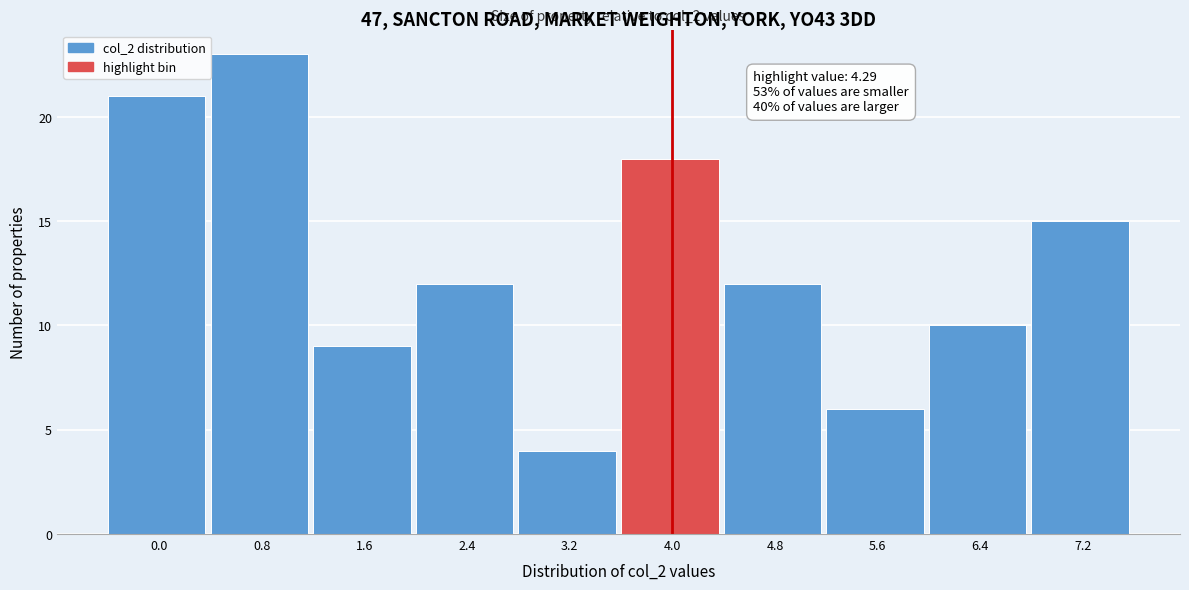

Reading left to right, what are all the values shown in this chart?

0.0=21	0.8=23	1.6=9	2.4=12	3.2=4	4.0=18	4.8=12	5.6=6	6.4=10	7.2=15